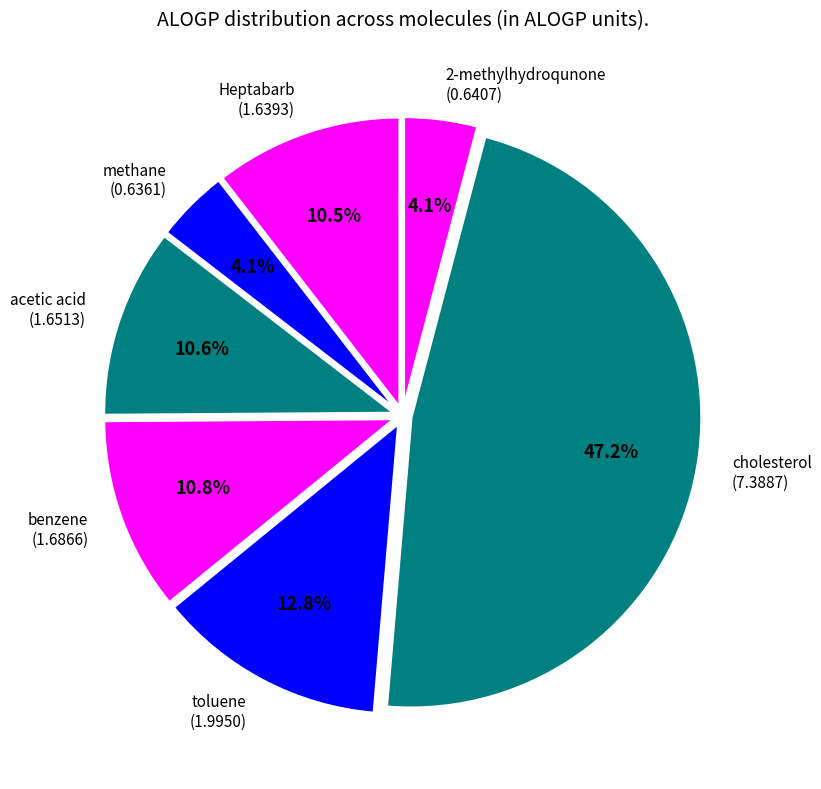

Does any single category account for the majority?

No